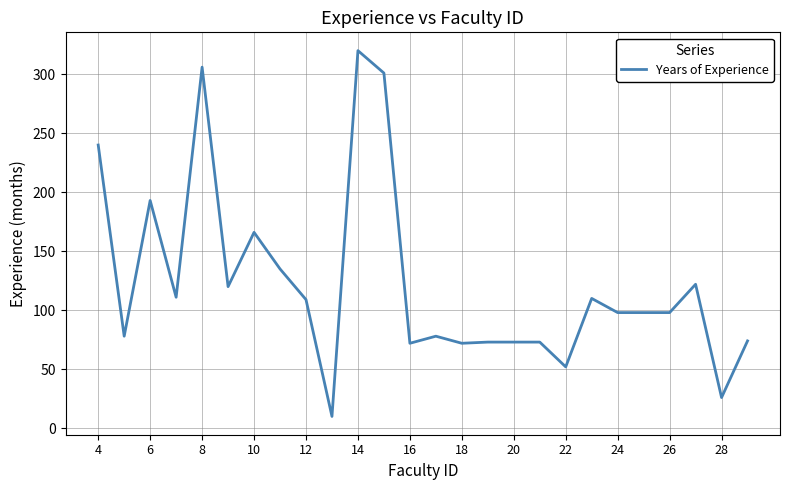

What is the minimum value shown in the chart?

10